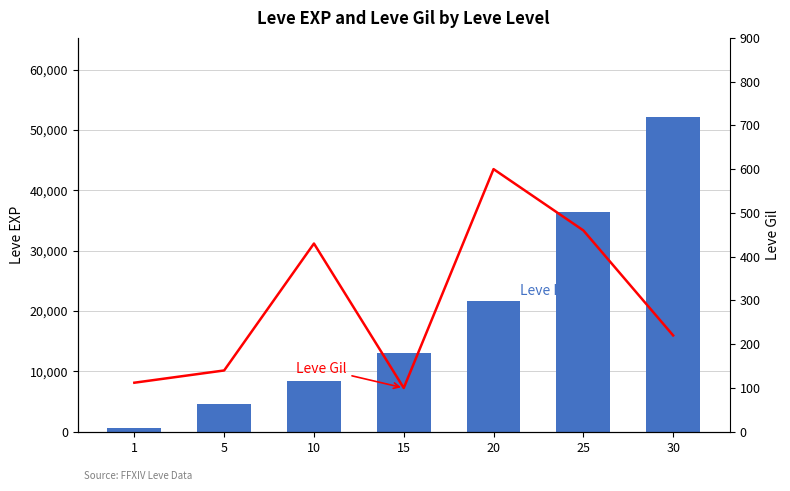

What are all the series names shown in the legend?

Leve EXP, Leve Gil